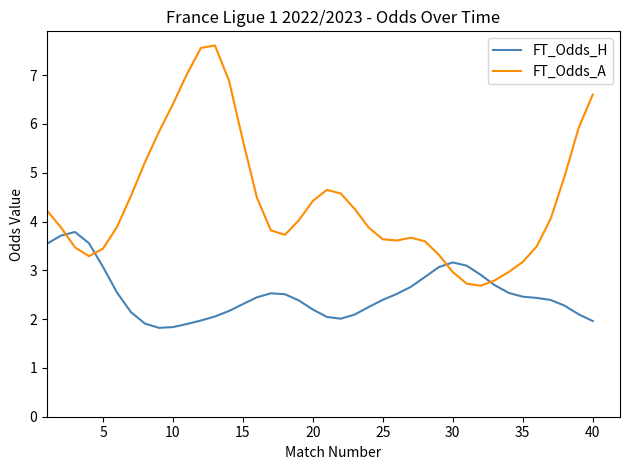

Count the number of data series in this chart.

2